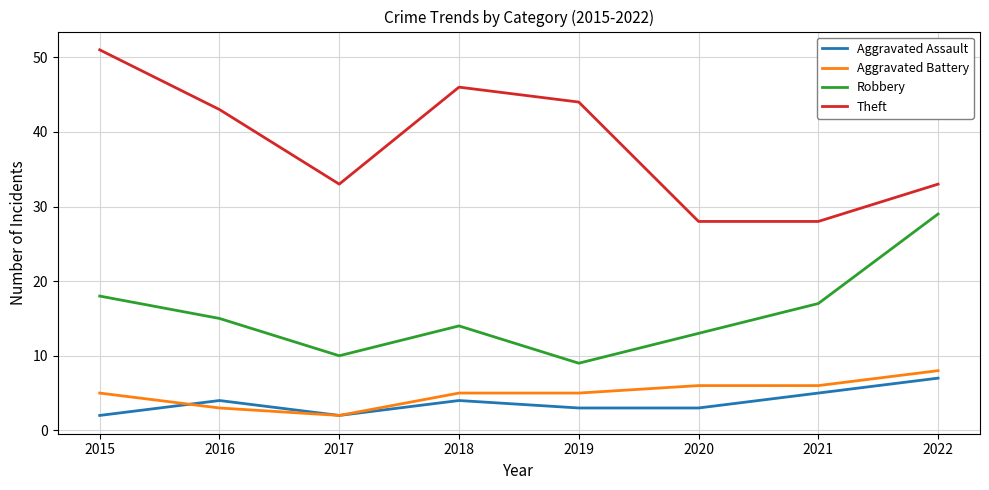

Which label corresponds to the largest value in the chart?

2015